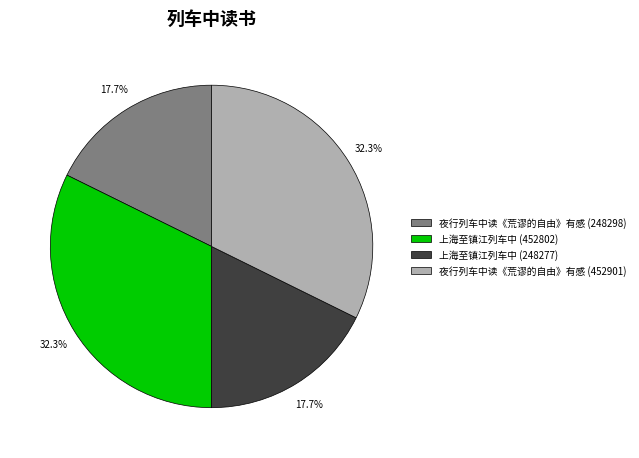

What is the ratio of the value at 上海至镇江列车中 (452802) to the value at 夜行列车中读《荒谬的自由》有感 (248298)?

1.8